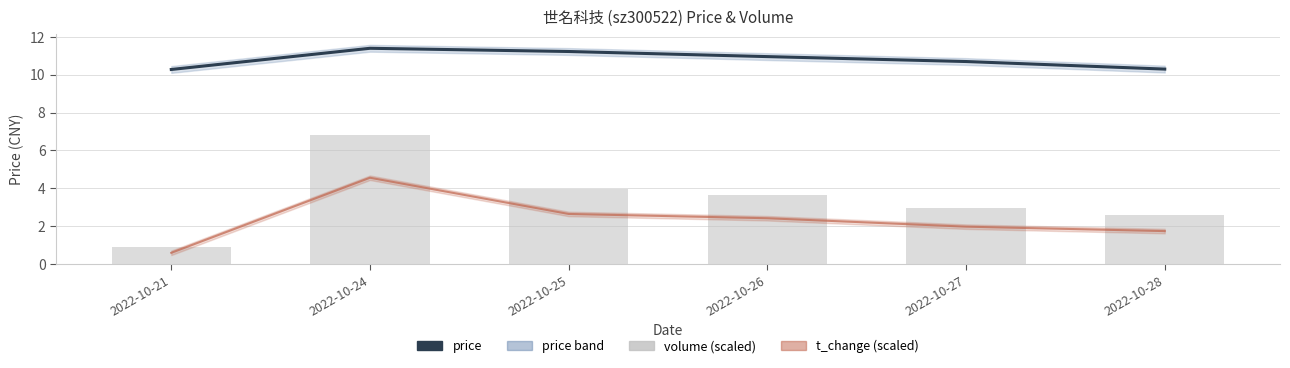

How many data points in volume (scaled) are above 3?

3